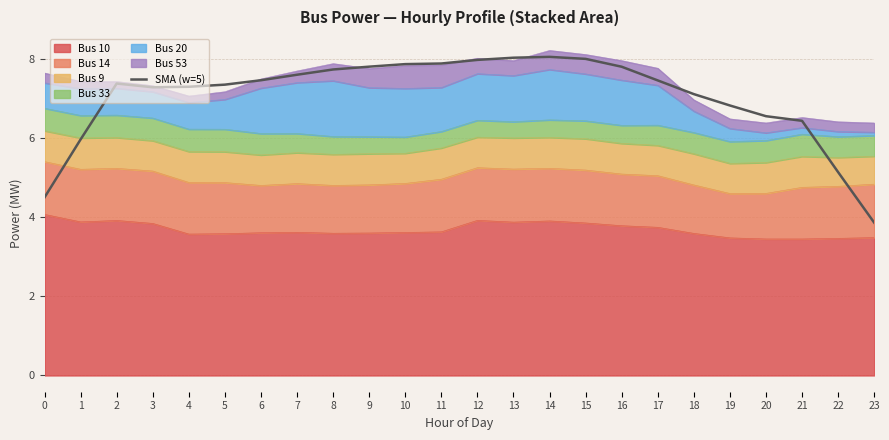

What is the value of the 17th point from the left?

7.8